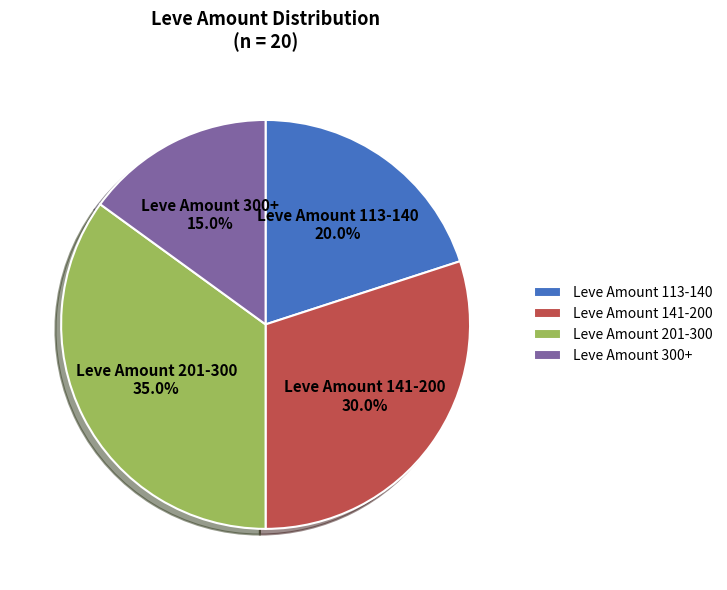

How much of the chart is everything except Leve Amount 113-140 20.0%?

80.0%